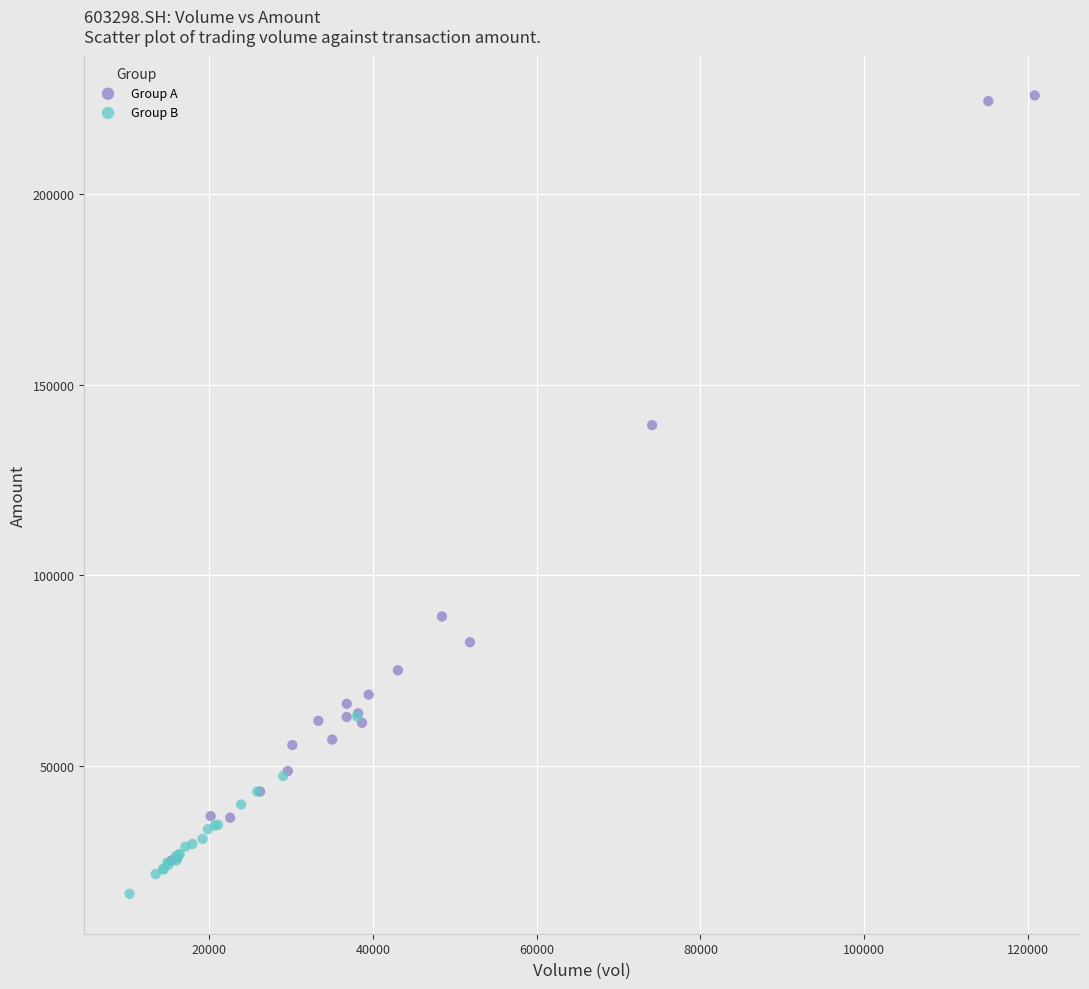

What are all the series names shown in the legend?

Group A, Group B